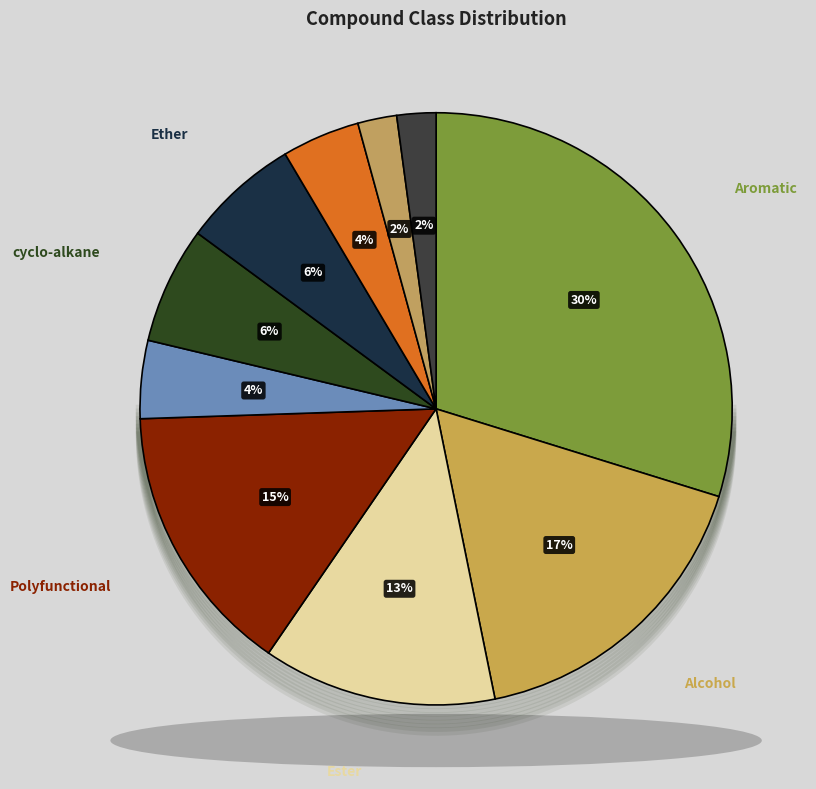

To the nearest percent, what percentage of the pie is Ether?

6%